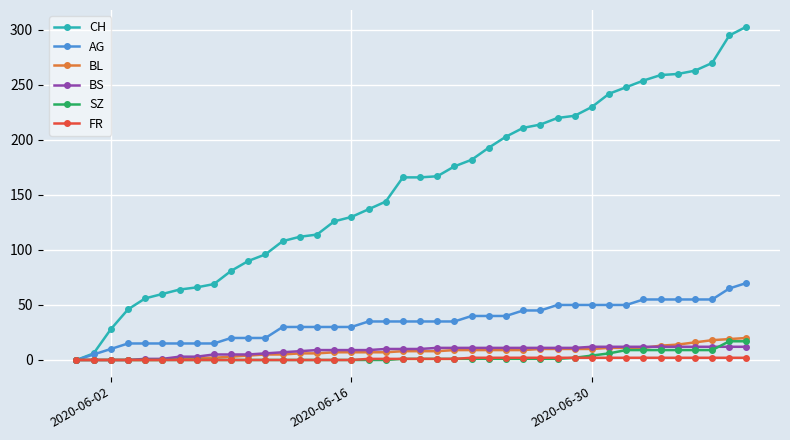

Which series has the largest total across all categories?

CH